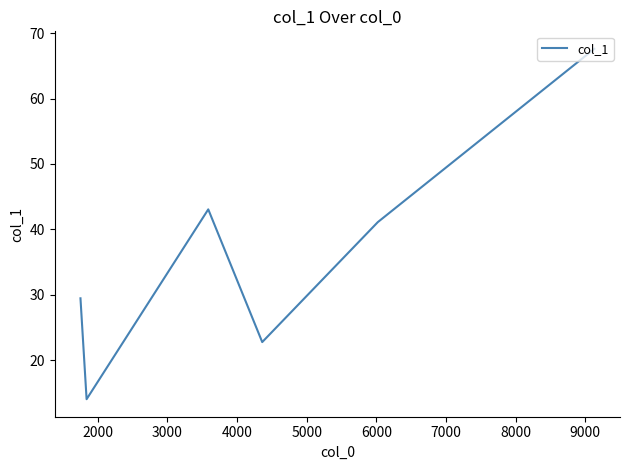

Does the chart have visible grid lines?

No